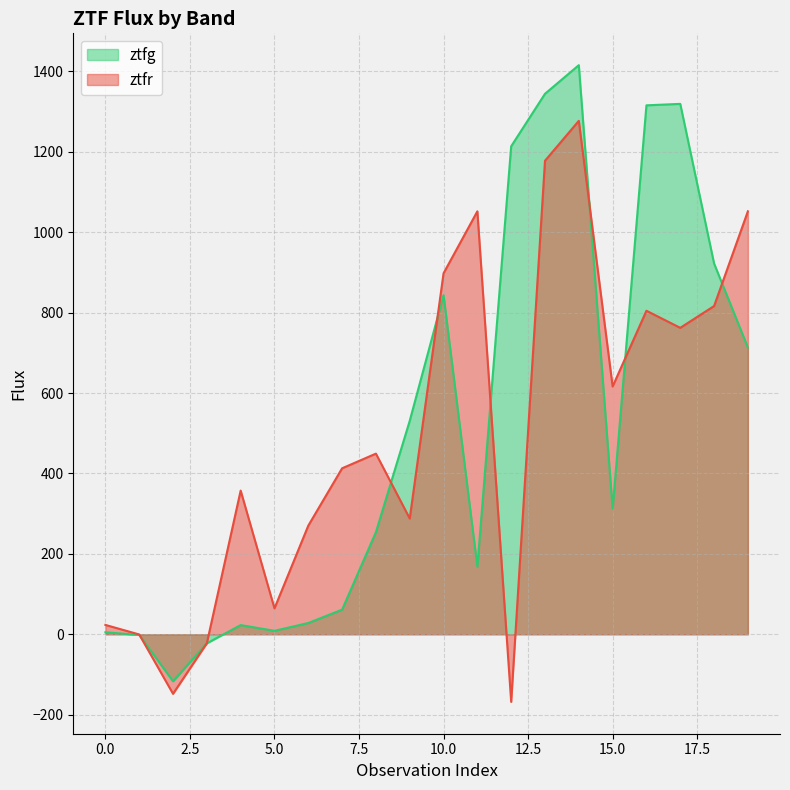

What is the difference between the second highest and second lowest values in the ztfg series?

1366.8